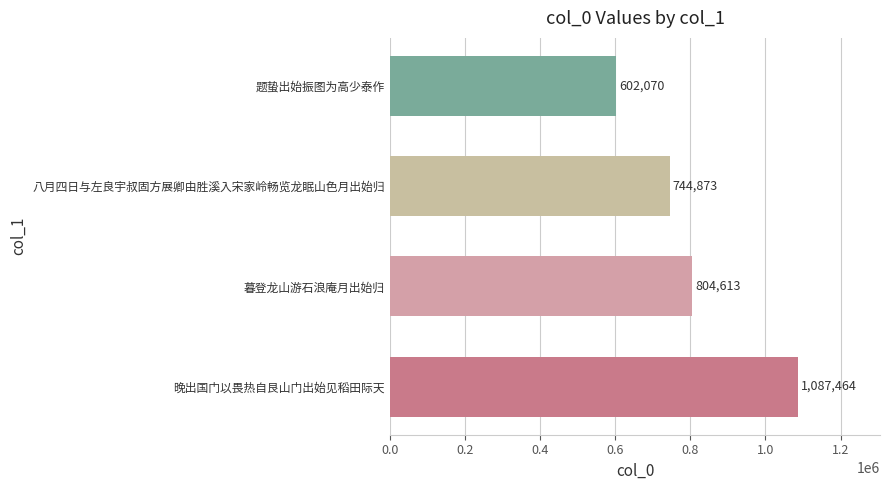

The value at 暮登龙山游石浪庵月出始归 is 804613. True or false?

True